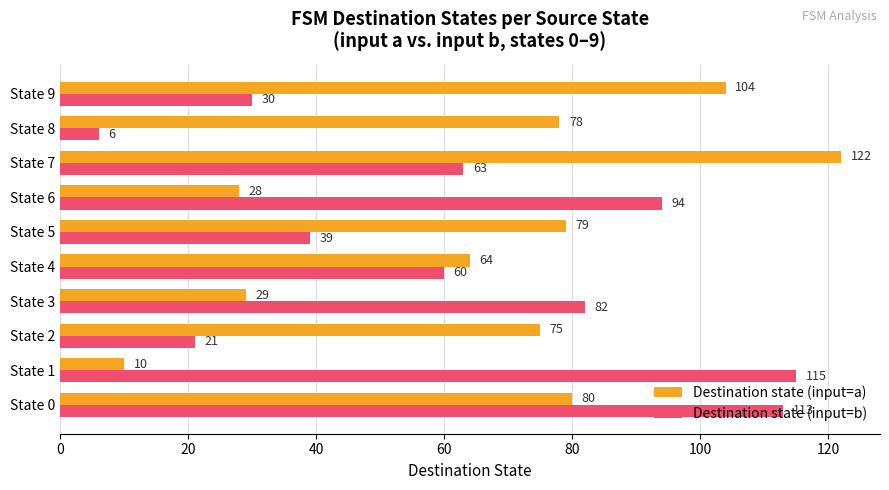

At which label does Destination state (input=b) reach its peak?

State 1